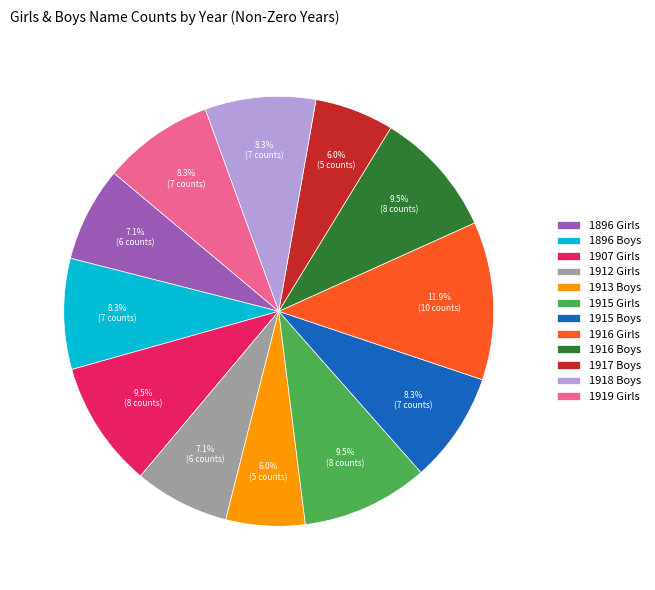

What percentage is NOT represented by 1917 Boys?

94.0%